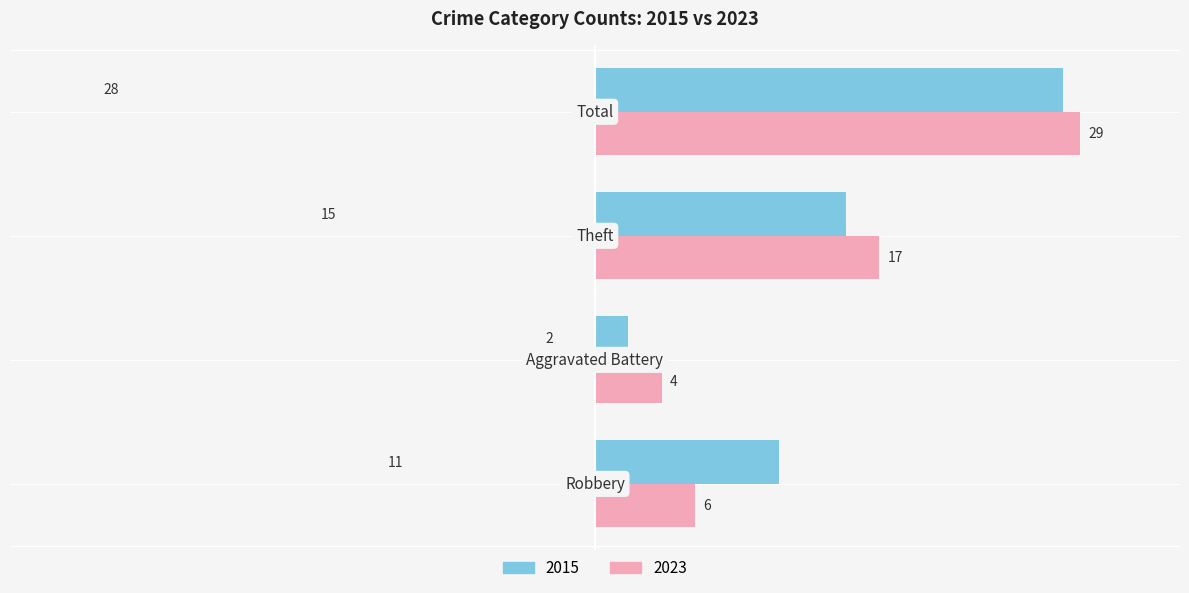

What is the minimum value shown in the chart?

2